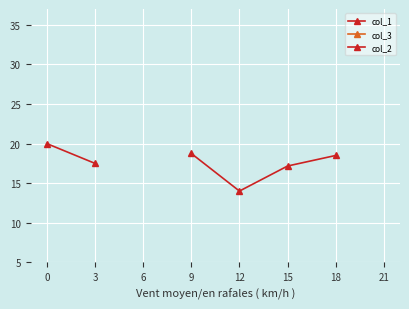

The col_2 series shows 4.1 at 12. True or false?

False